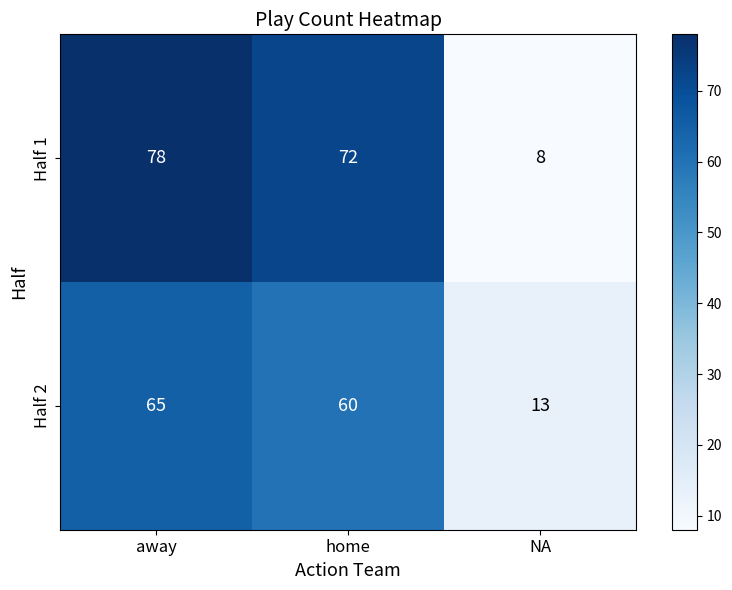

The Half 1 series shows 23 at home. True or false?

False